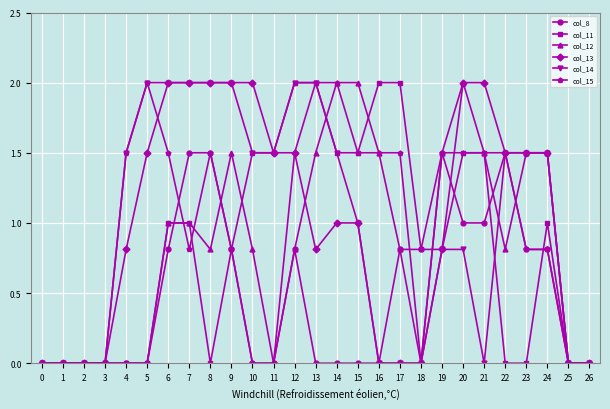

What is the maximum value for col_13?

2.0